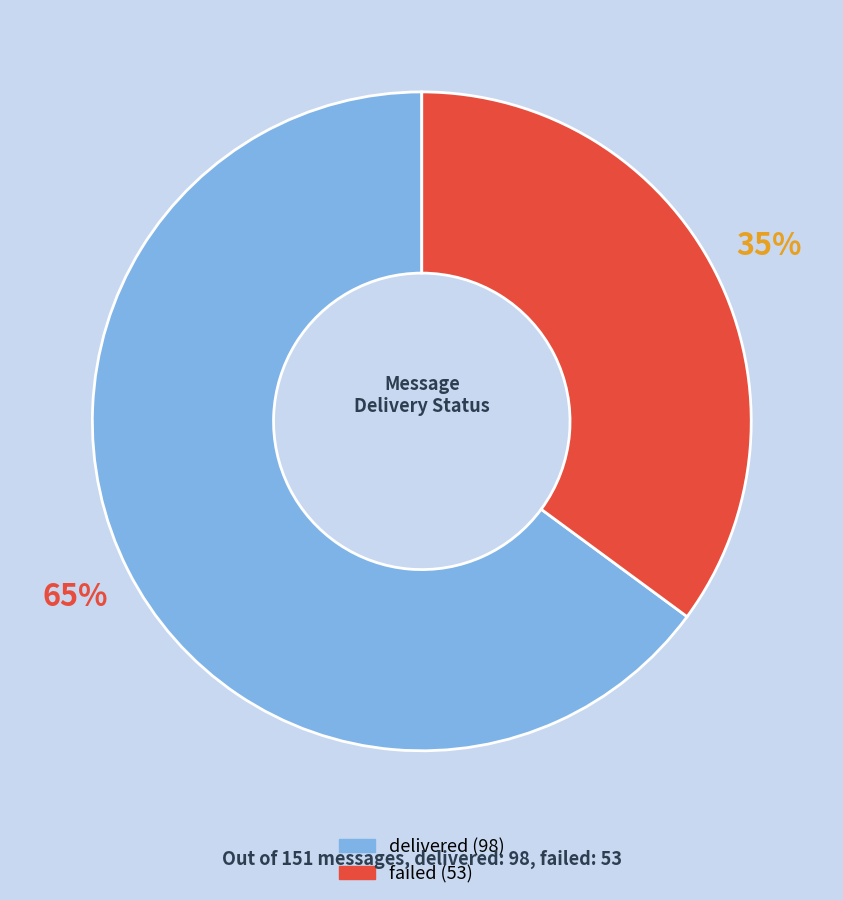

True or false: delivered accounts for 59% of the total.

False